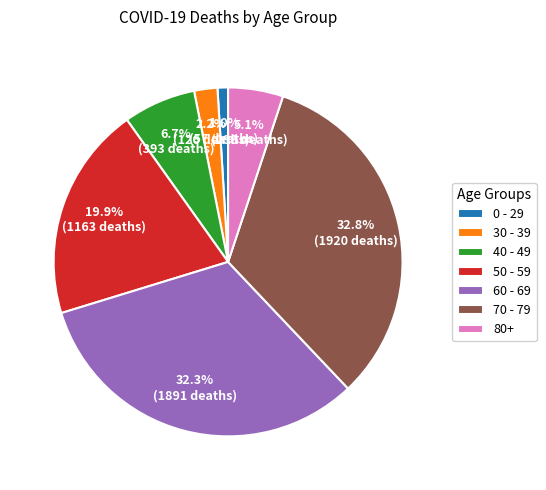

Which has a higher value, 40 - 49 or 0 - 29?

40 - 49